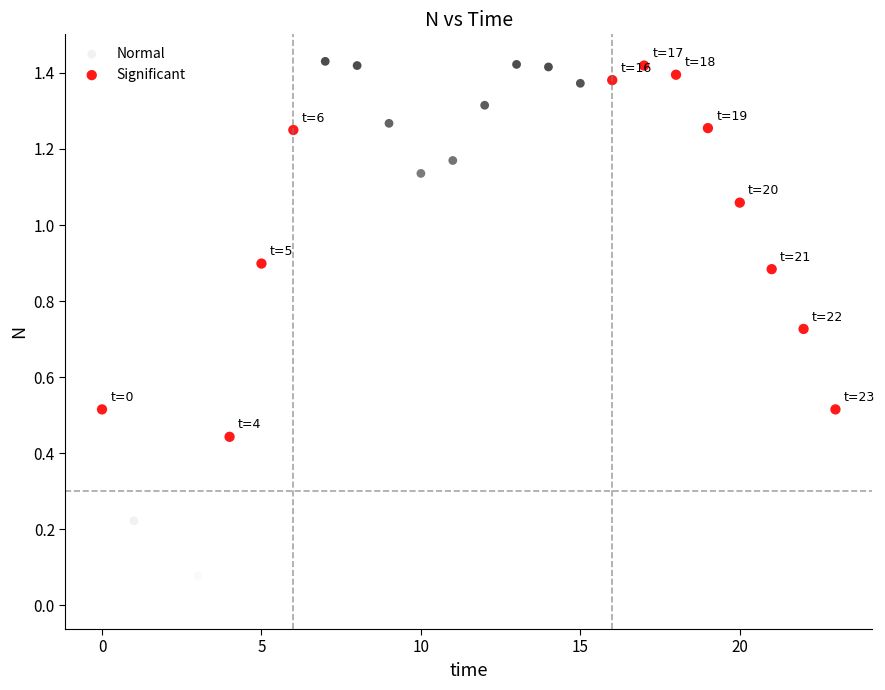

What are all the series names shown in the legend?

Normal, Significant